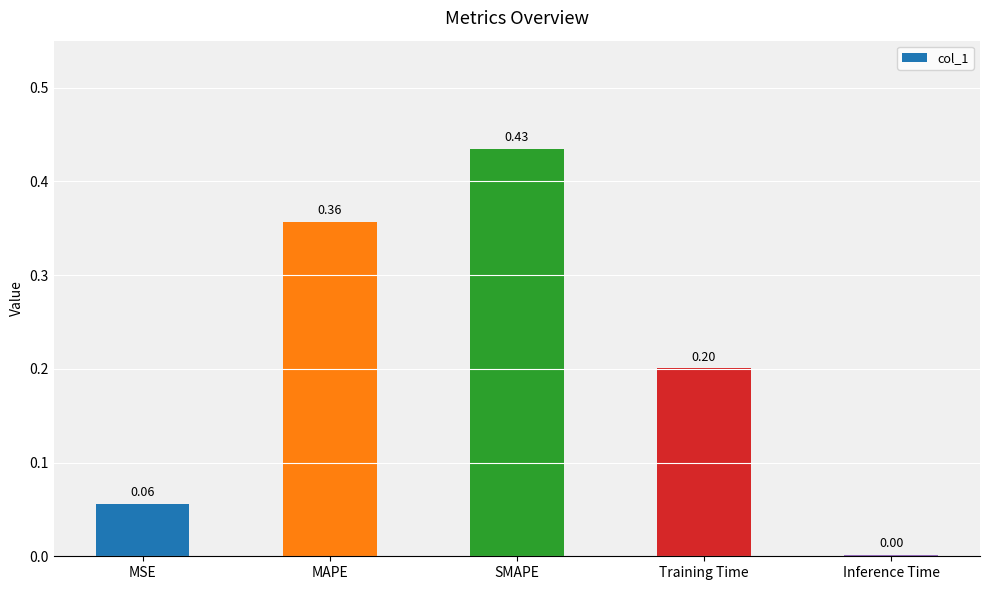

At which category does the chart reach its peak across all series?

SMAPE